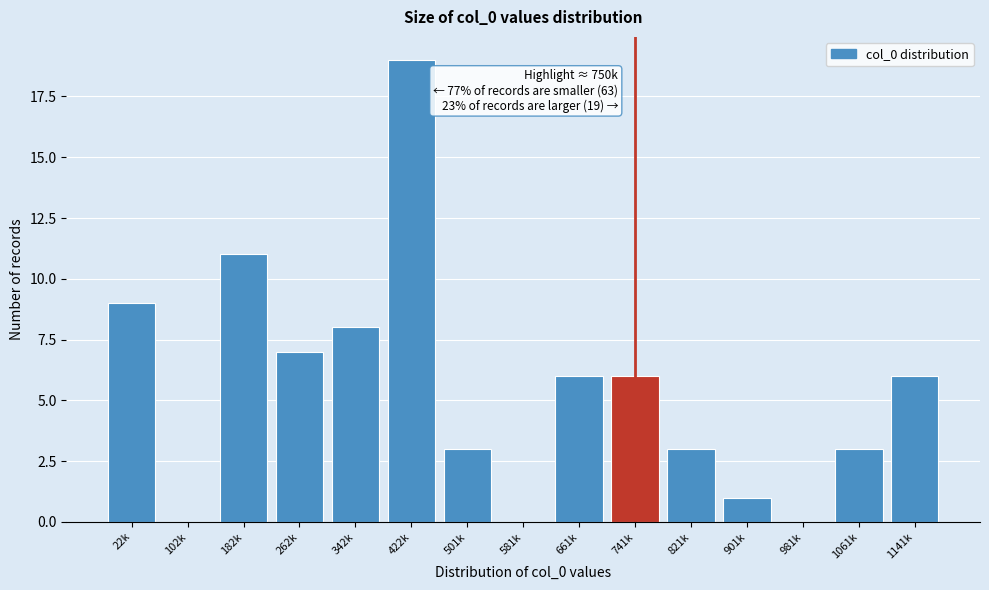

Reading left to right, transcribe all the data shown in this chart.

22k=9	102k=0	182k=11	262k=7	342k=8	422k=19	501k=3	581k=0	661k=6	741k=6	821k=3	901k=1	981k=0	1061k=3	1141k=6